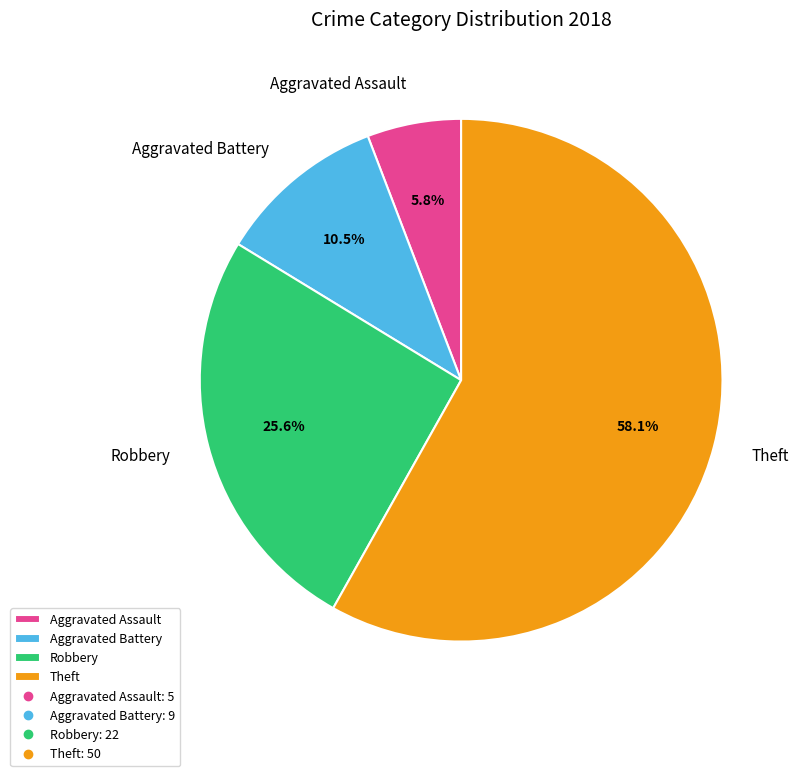

How much of the chart is everything except Theft?

41.9%